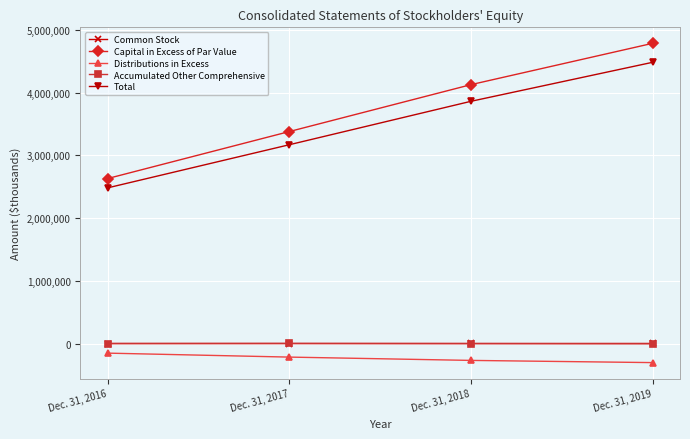

How many data points does each series have?

4